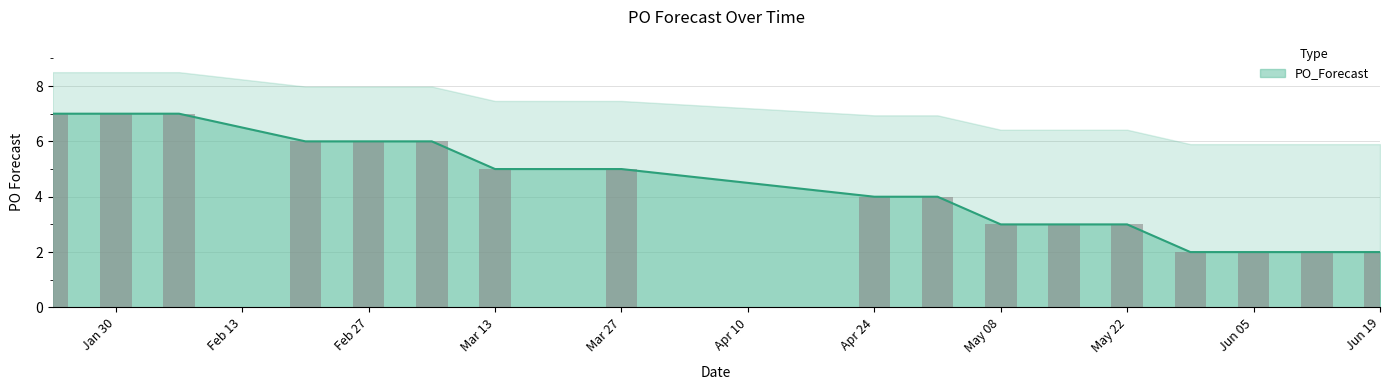

The value of PO_Forecast at Mar 27 is 5. True or false?

True